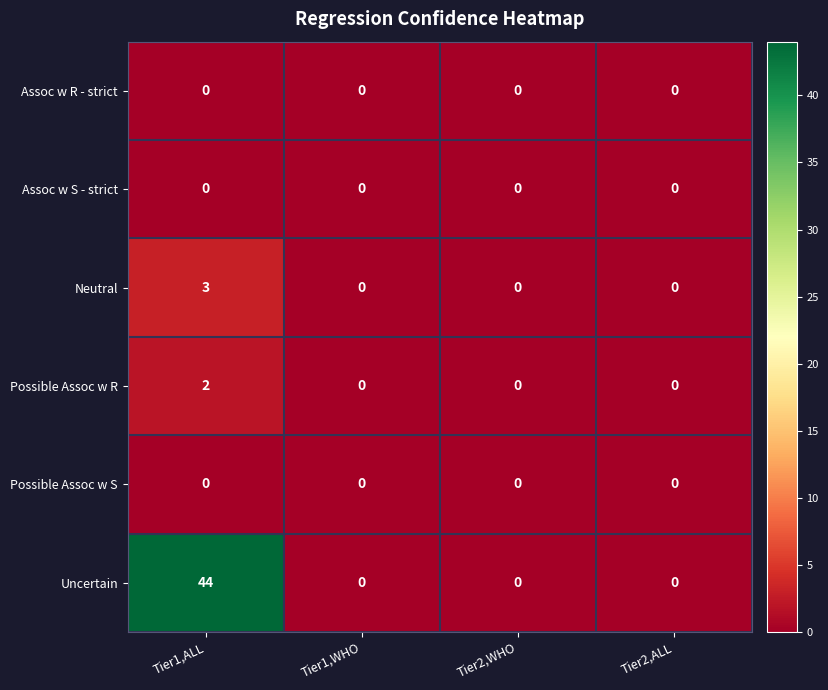

Reading left to right, transcribe all the data shown in this chart.

Assoc w R - strict: 0	0	0	0
Assoc w S - strict: 0	0	0	0
Neutral: 3	0	0	0
Possible Assoc w R: 2	0	0	0
Possible Assoc w S: 0	0	0	0
Uncertain: 44	0	0	0